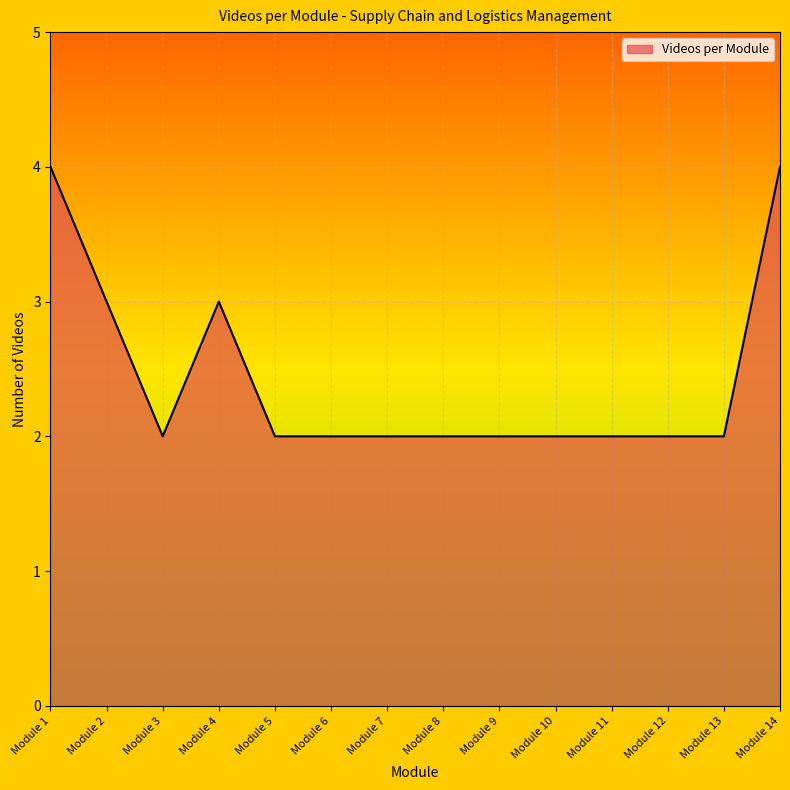

What is the maximum value shown in the chart?

4